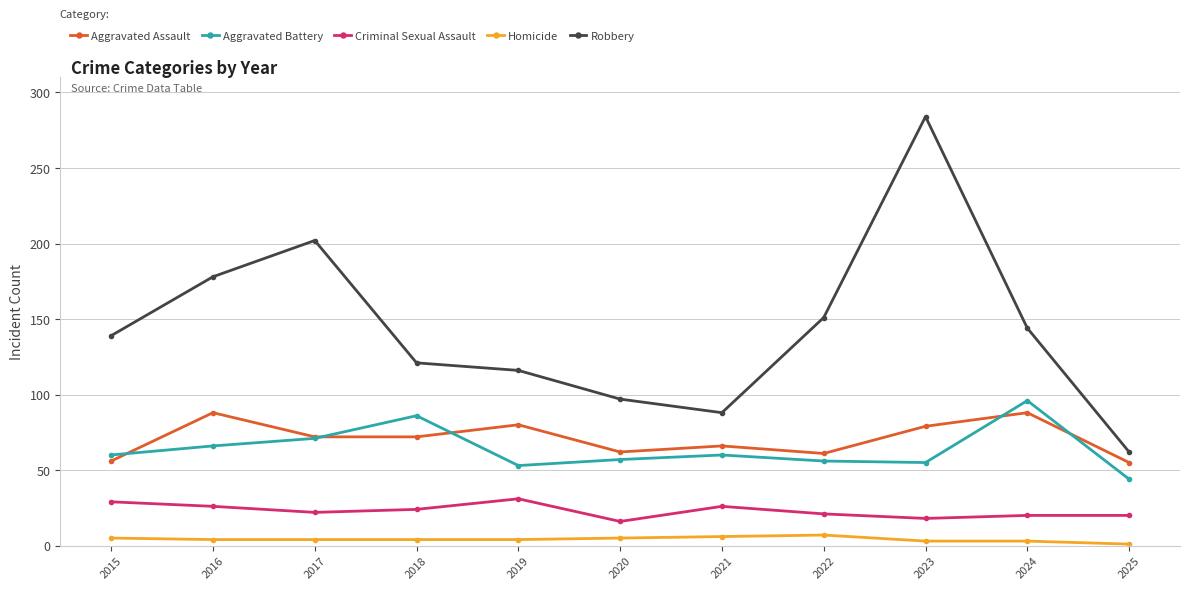

The Aggravated Assault series shows 66 at 2021. True or false?

True